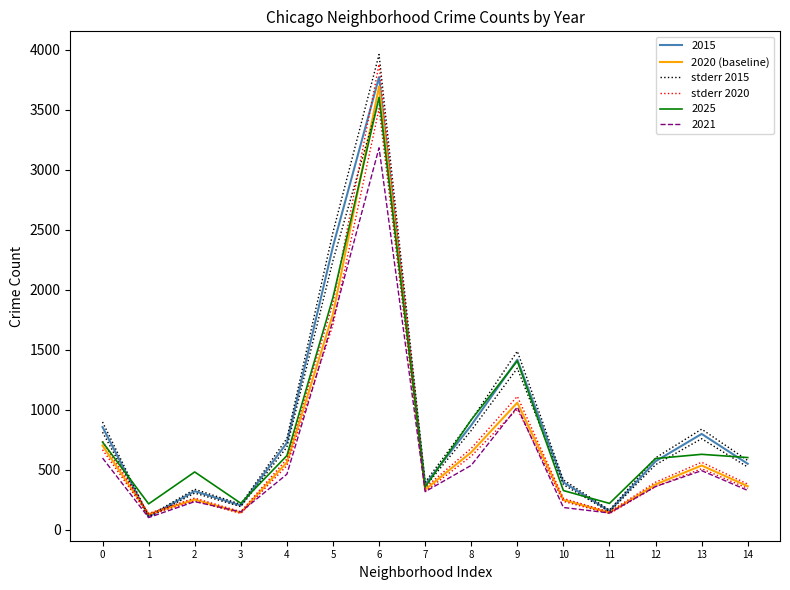

The 2020 (baseline) series shows 142.0 at 3. True or false?

True